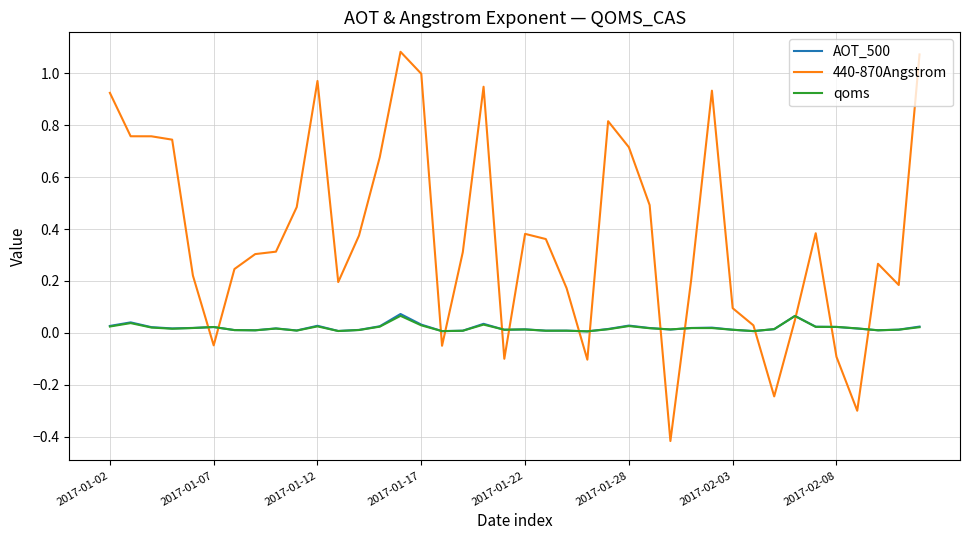

Which series has the largest total across all categories?

440-870Angstrom